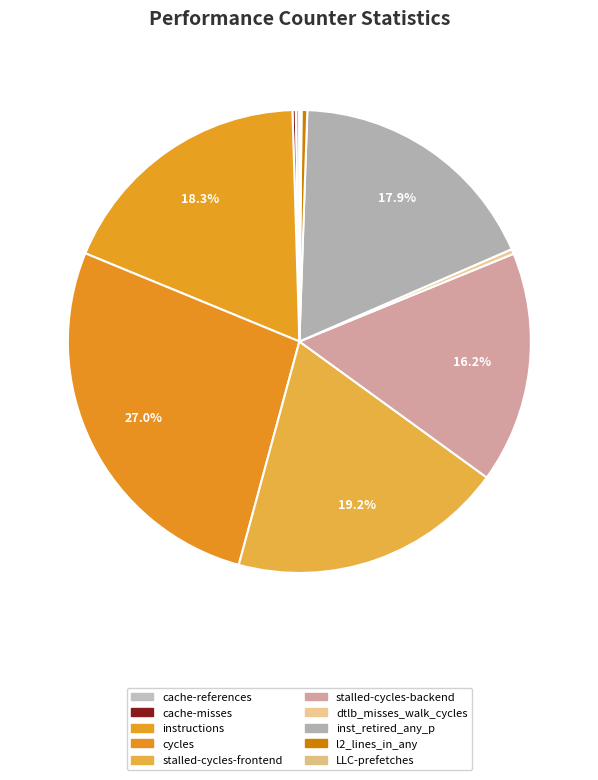

What percentage is the instructions slice, to the nearest percent?

18%